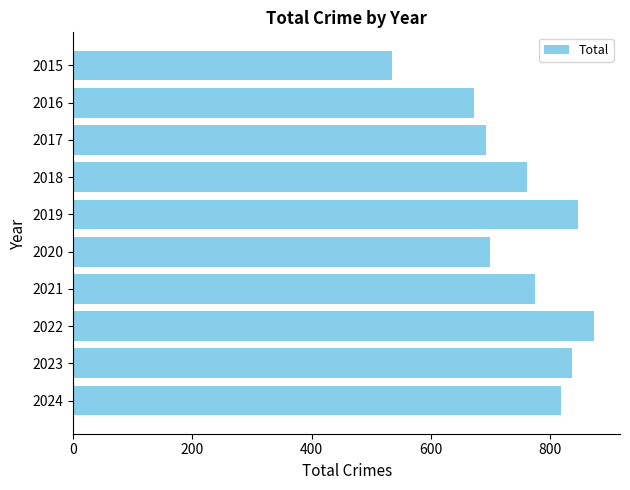

Is it true that the value at 2016 is 672?

True